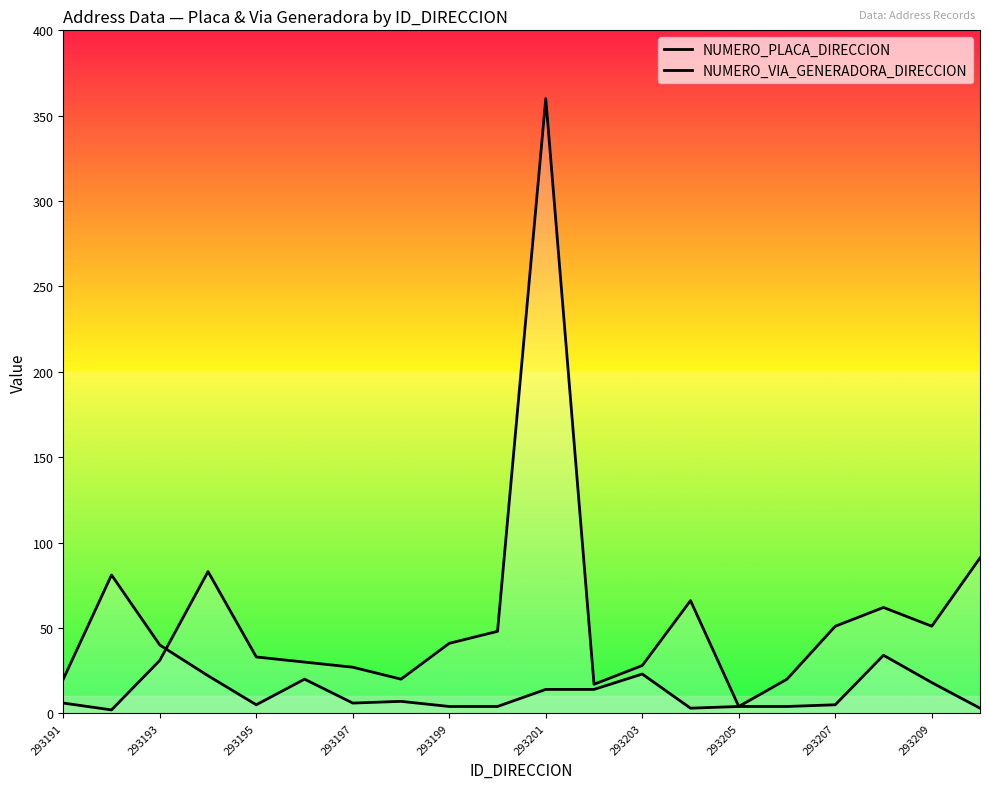

How many lines are shown in the chart?

2